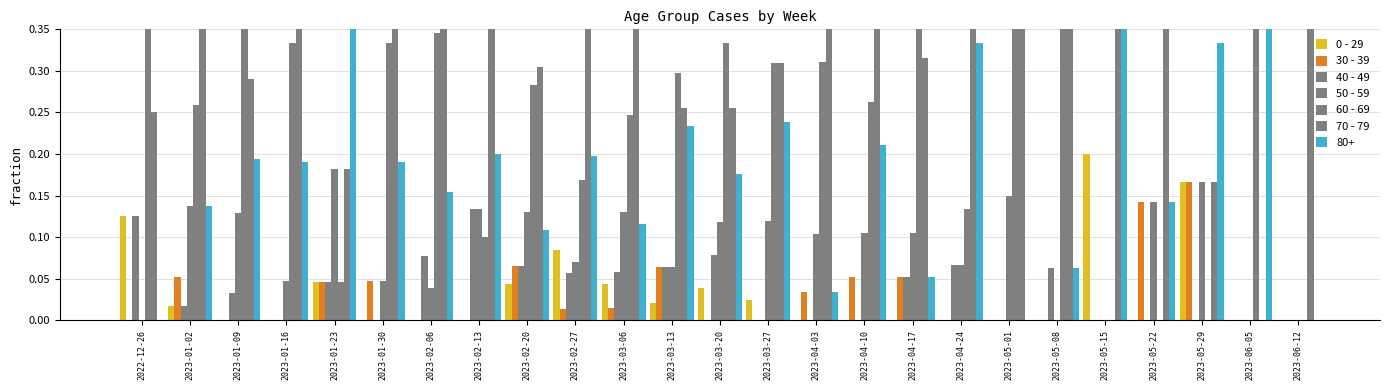

What is the label of the 5th bar from the left?

2023-01-23